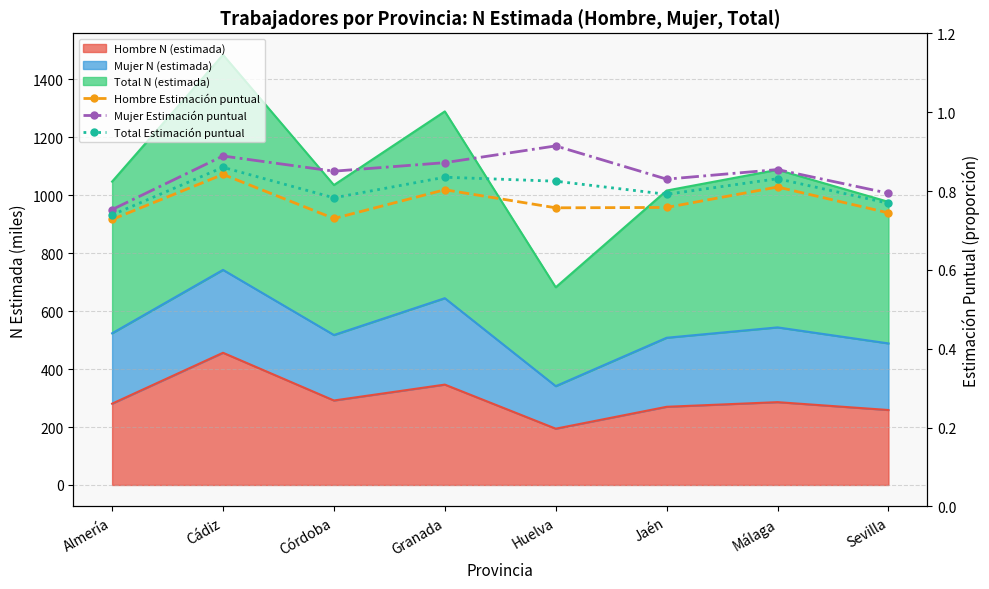

Is the value of Mujer Estimación puntual at Málaga greater than the value of Hombre Estimación puntual at Almería?

Yes